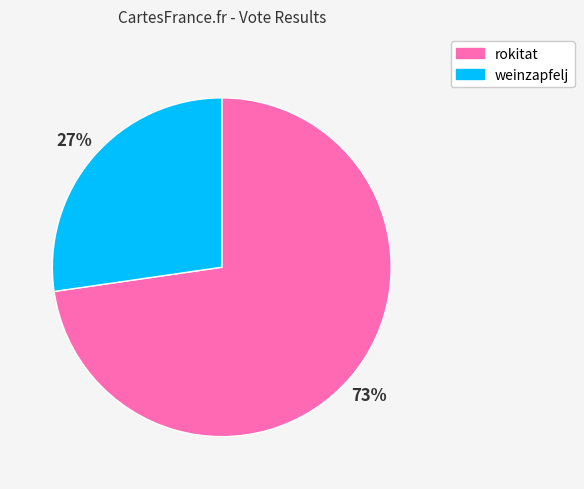

Is rokitat the majority of the pie?

Yes